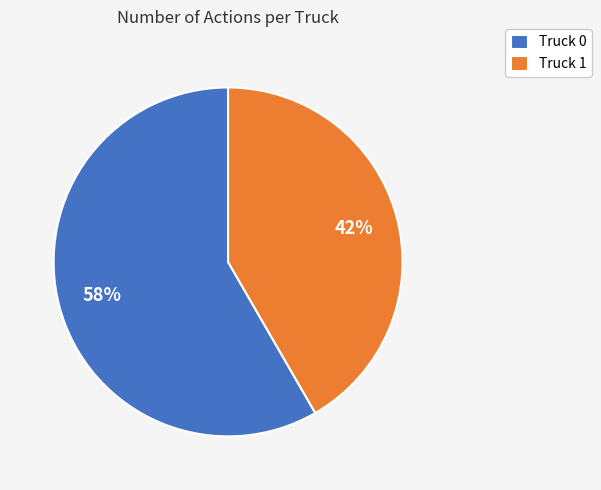

To the nearest percent, what is the combined percentage of Truck 0 and Truck 1?

100%